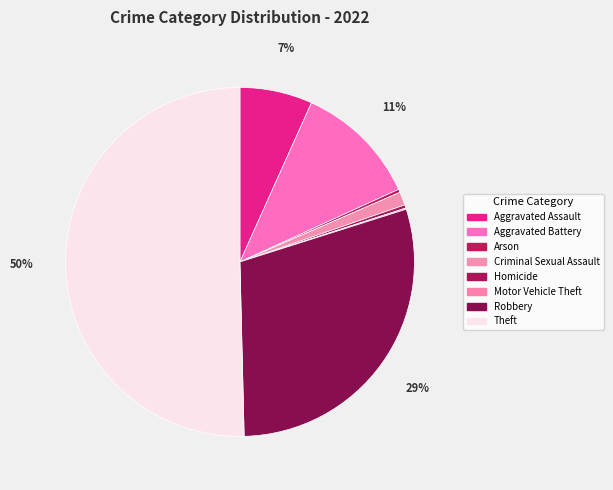

True or false: Aggravated Battery accounts for 11% of the total.

True